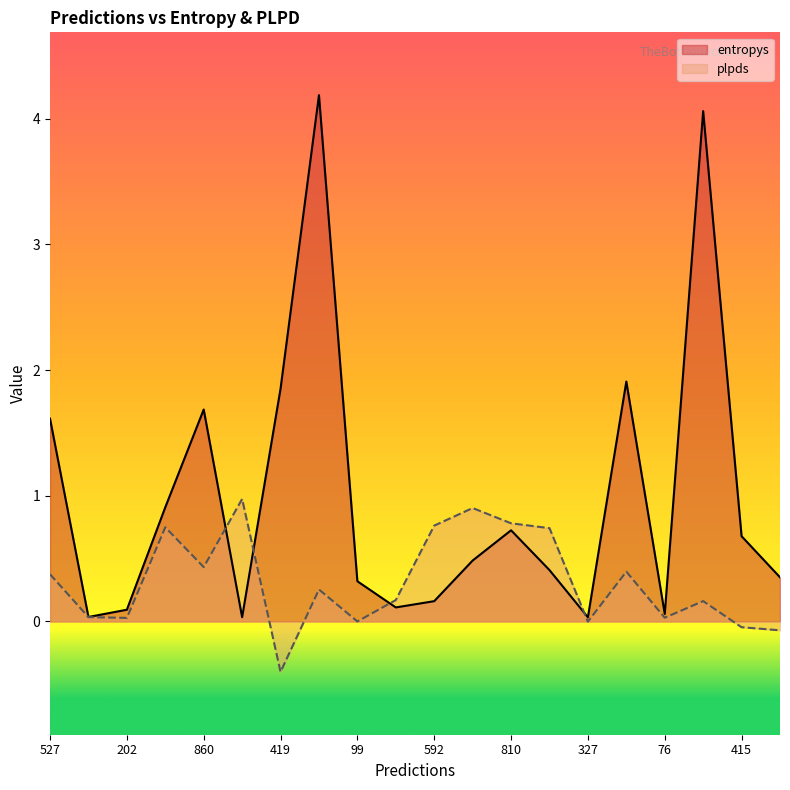

How many categories are shown in the chart?

20